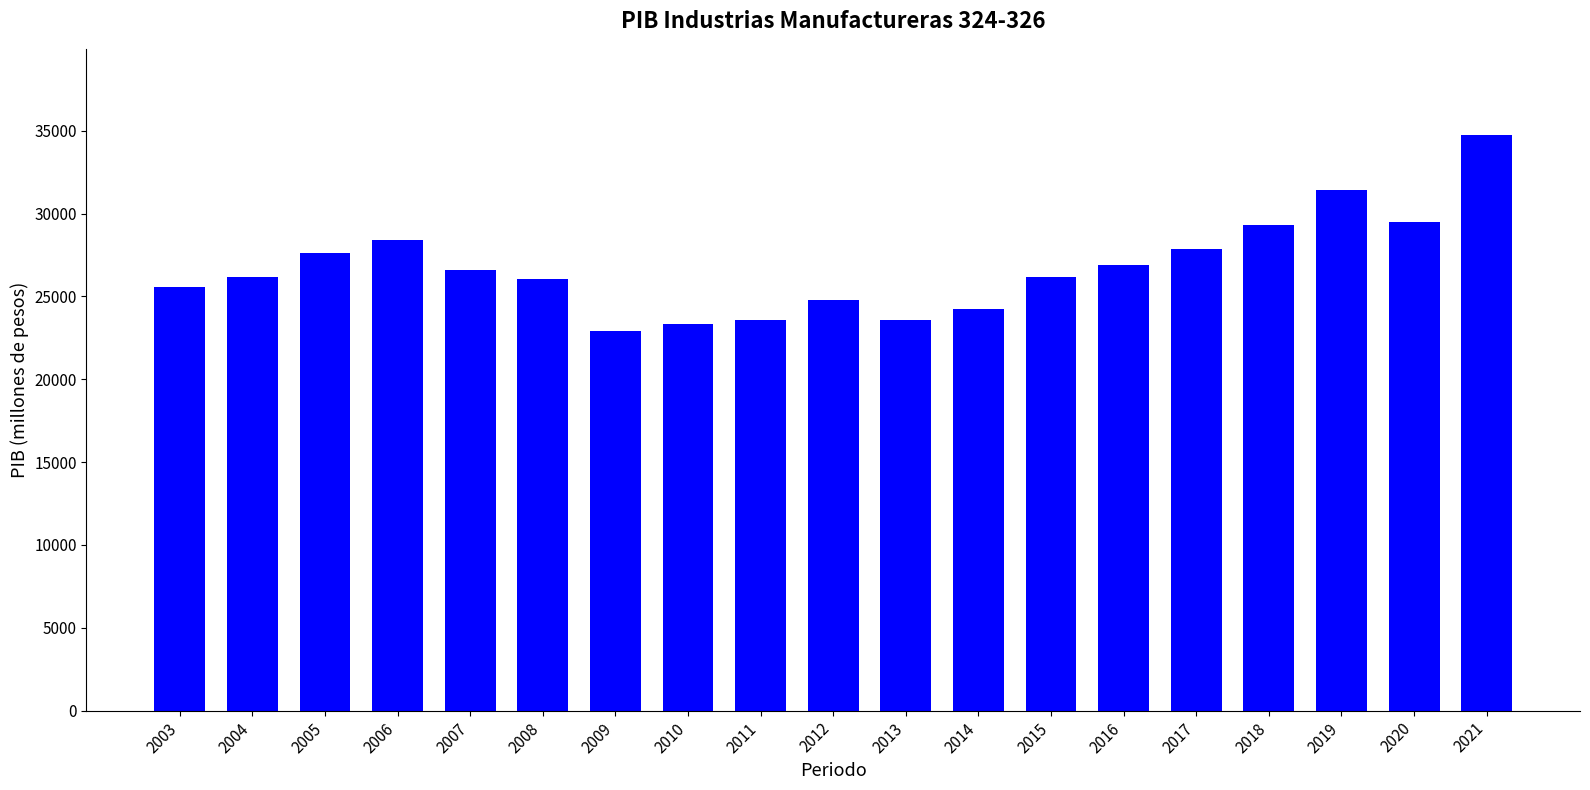

What is the value of the 9th bar from the left?

23552.8